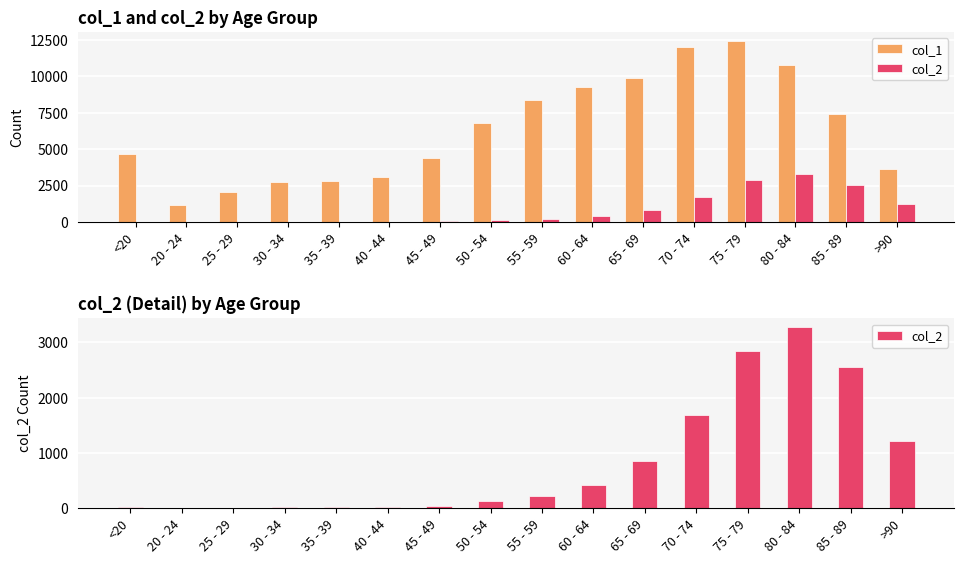

At how many categories does at least one series exceed 7888?

6